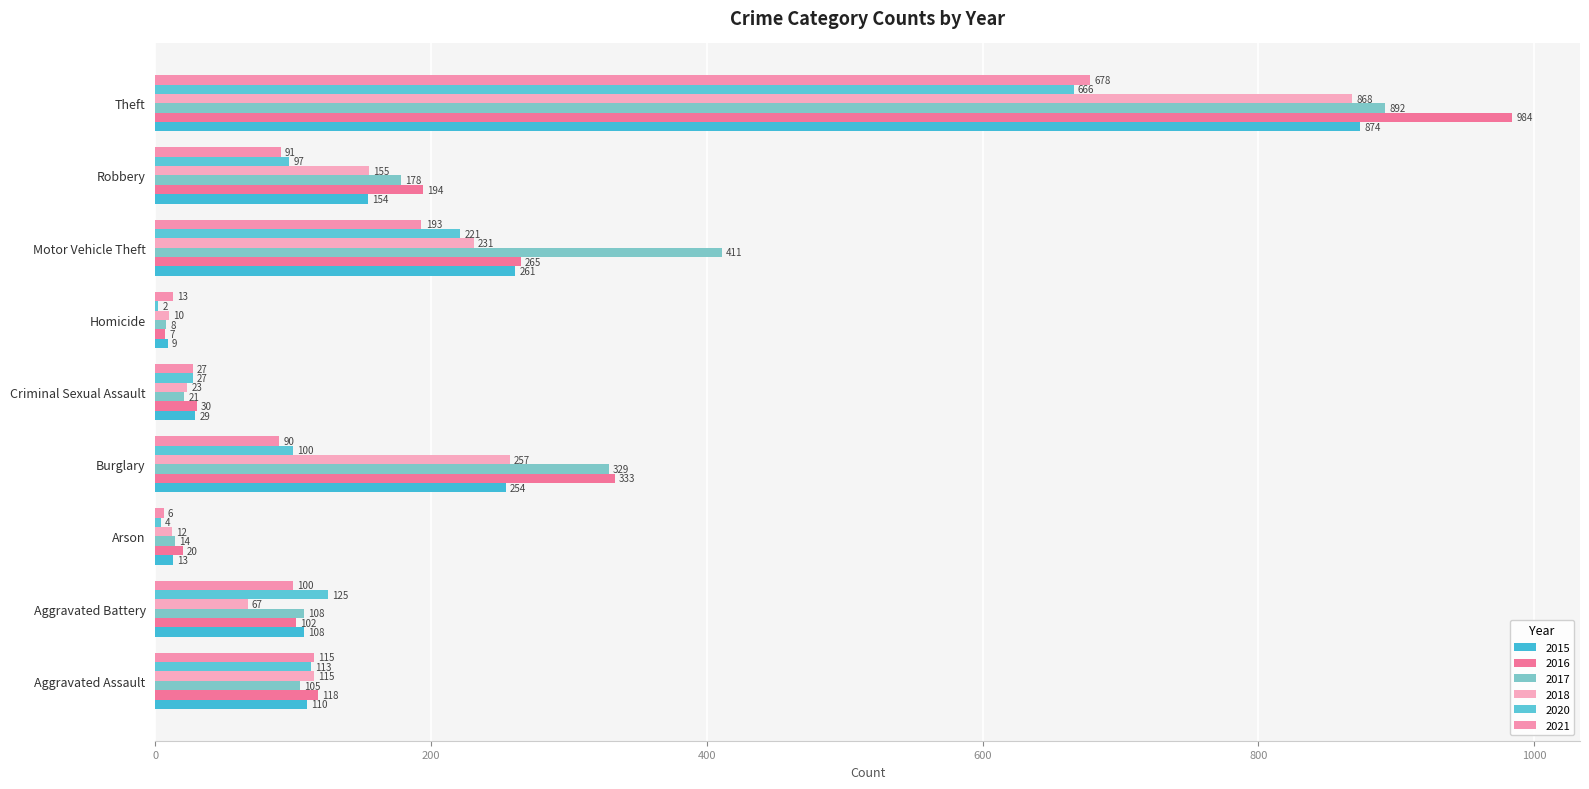

Which category has the lowest value in the 2015 series?

Homicide